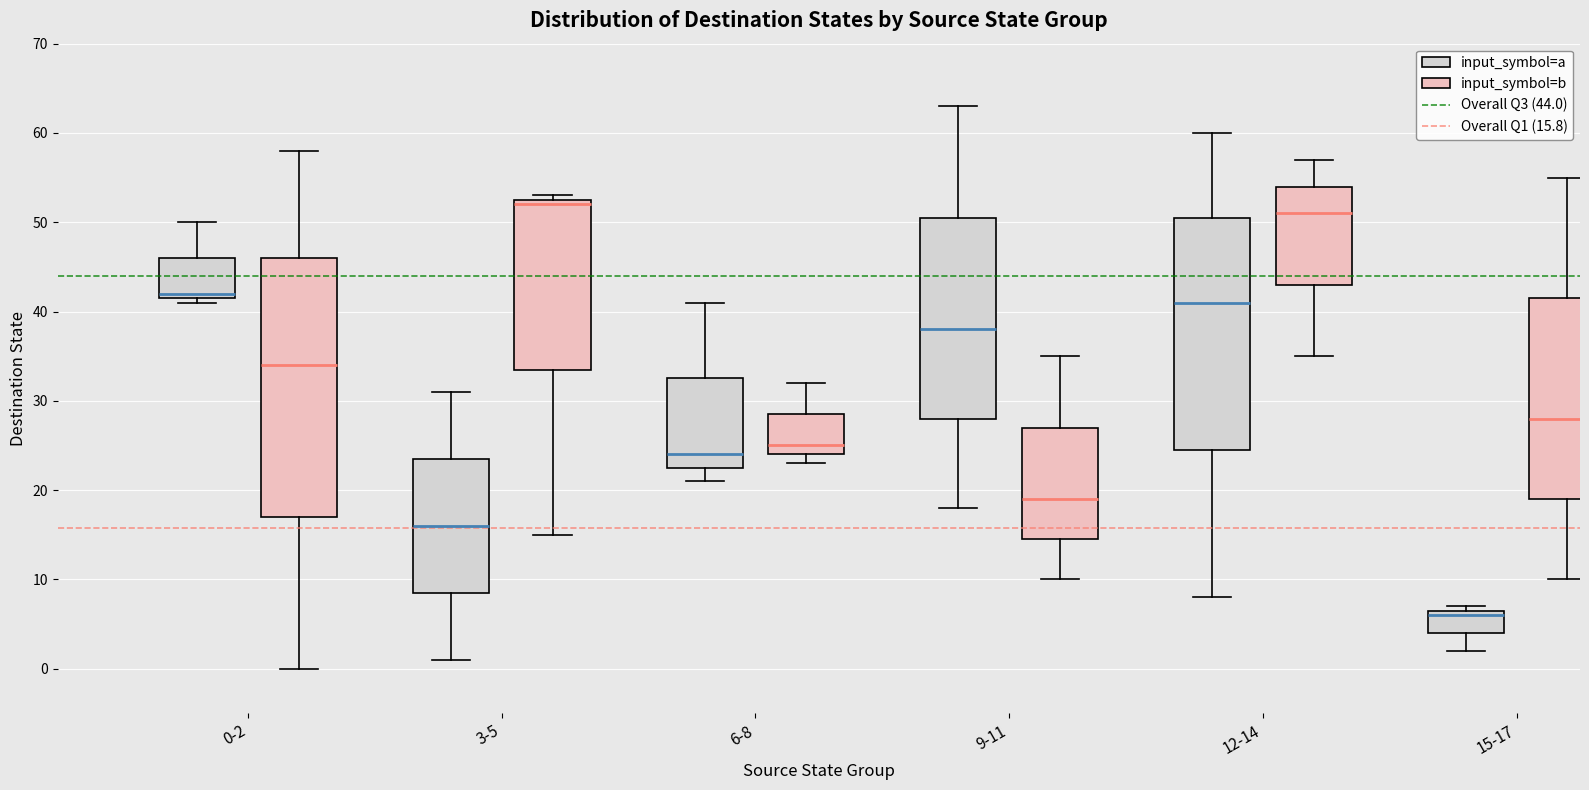

Which box's median line is the highest?

3-5 (input_symbol=b)